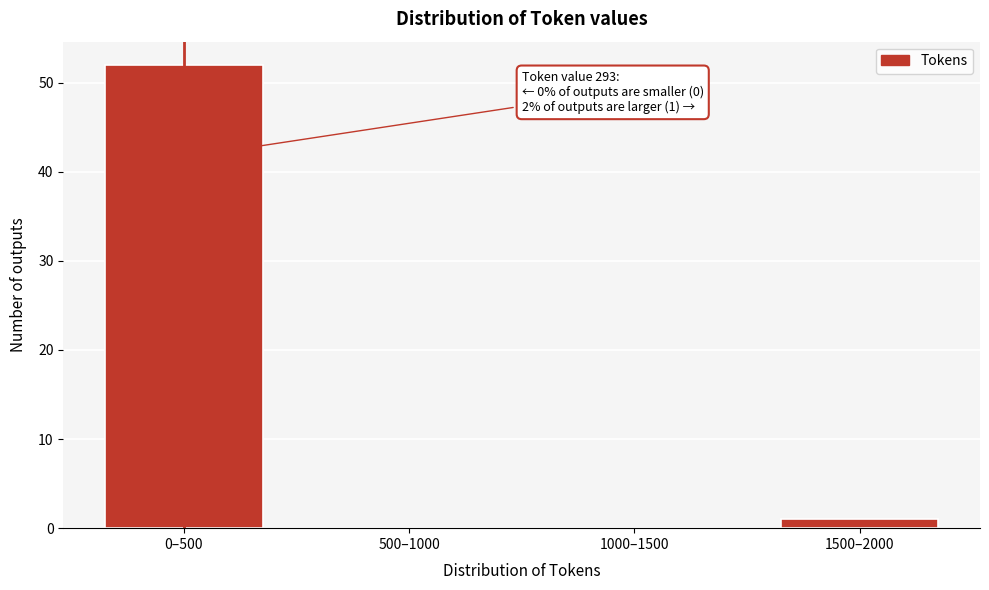

Reading right to left, transcribe all the data shown in this chart.

1500–2000=1	1000–1500=0	500–1000=0	0–500=52